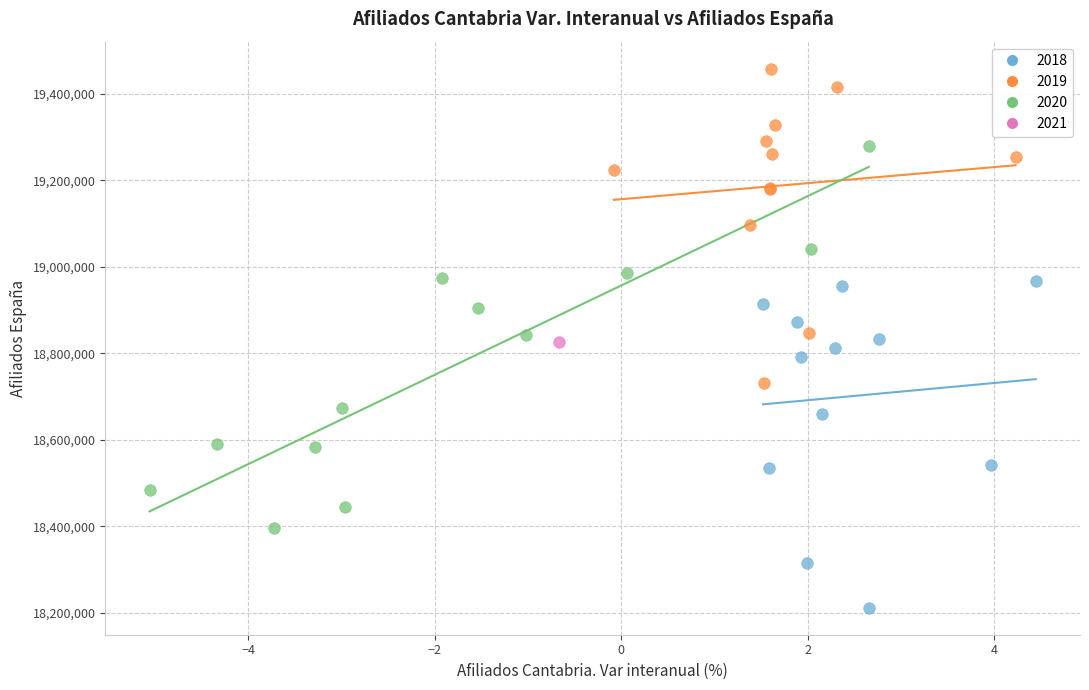

What are all the series names shown in the legend?

2018, 2019, 2020, 2021